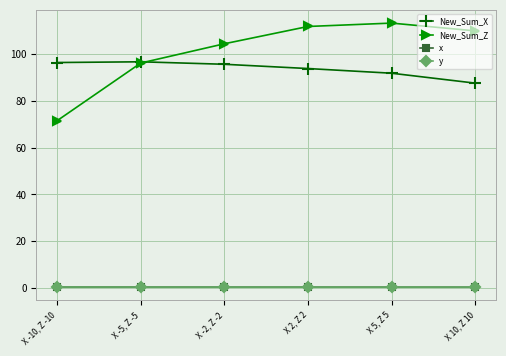

Is this an area chart (filled region under the line)?

No